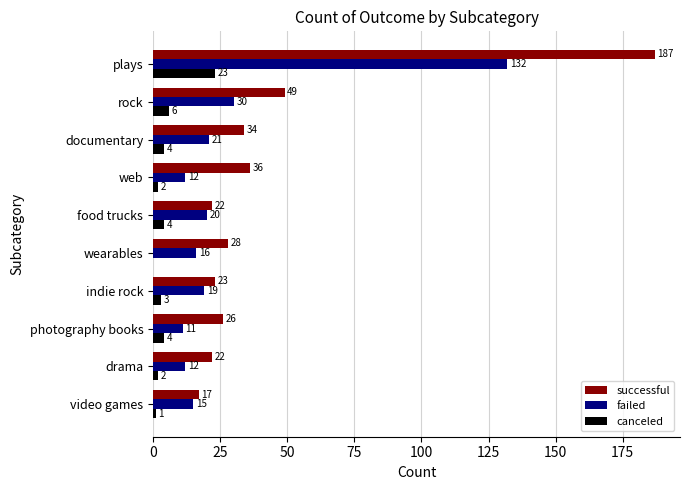

What is the sum of the successful values at video games and documentary?

51